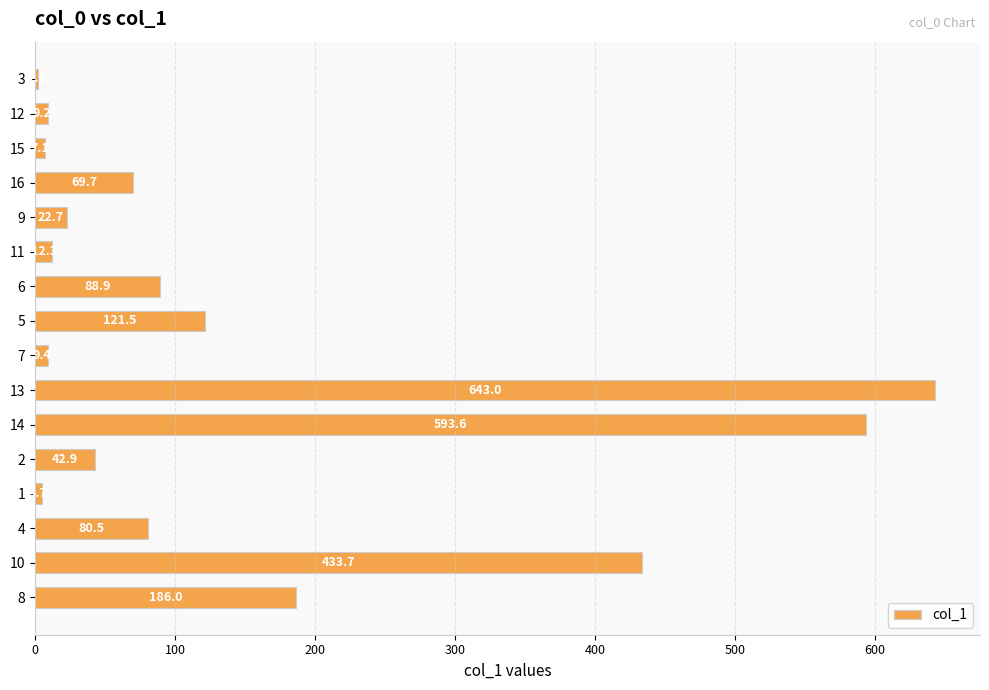

Where is the data nearest to the value 322?

10